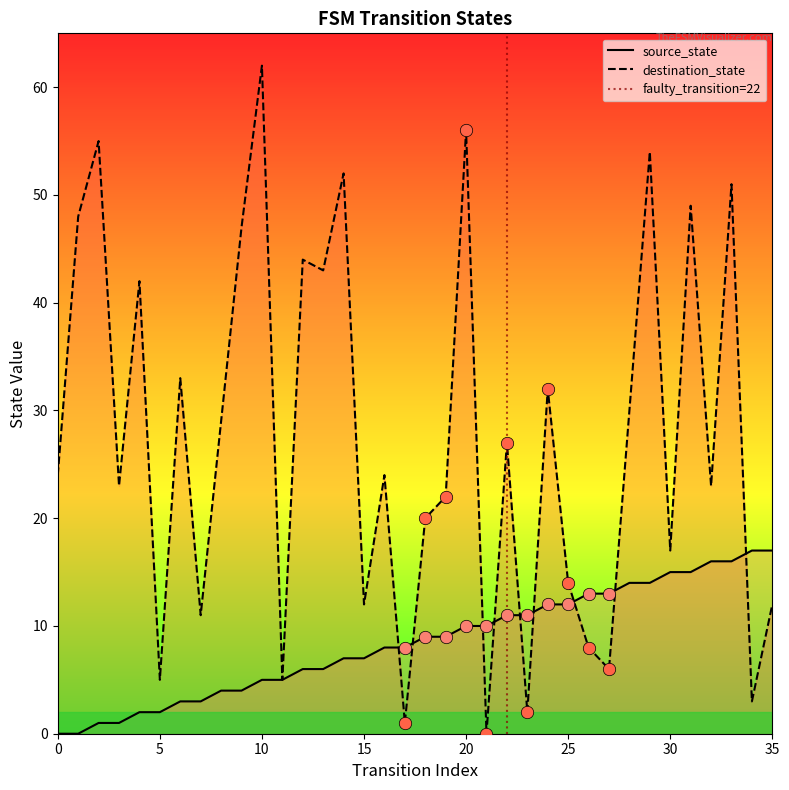

At how many categories does at least one series exceed 46?

9